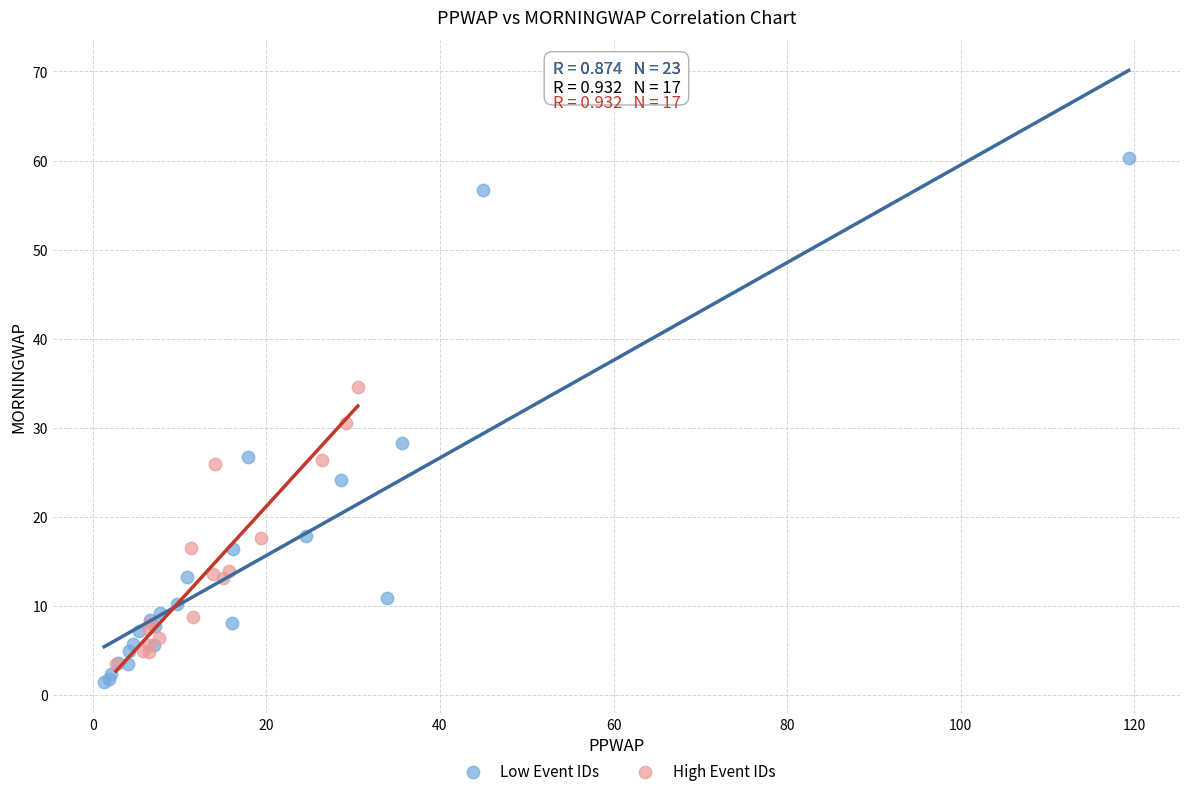

Which series reaches the maximum Y coordinate?

Low Event IDs